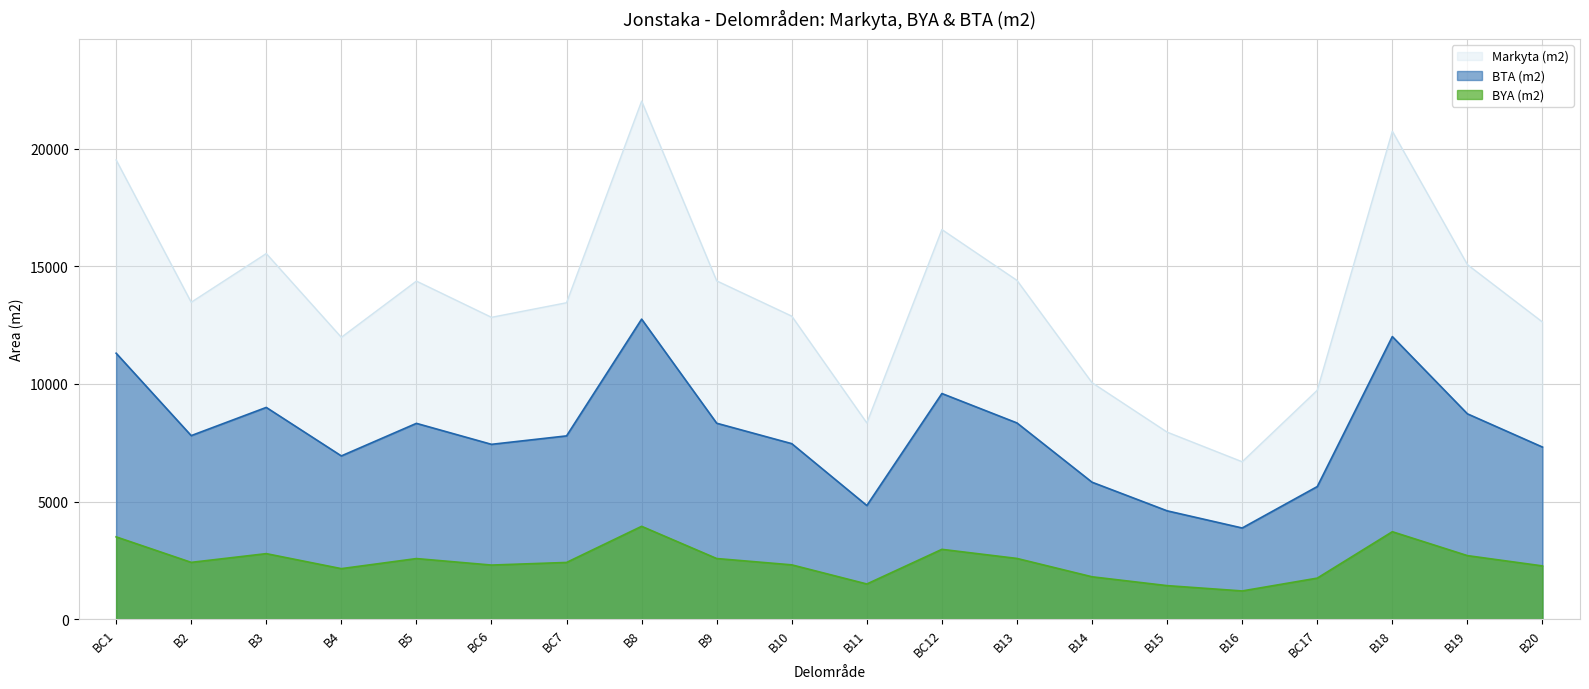

List the series in order of their peak value, lowest first.

BYA (m2), BTA (m2), Markyta (m2)